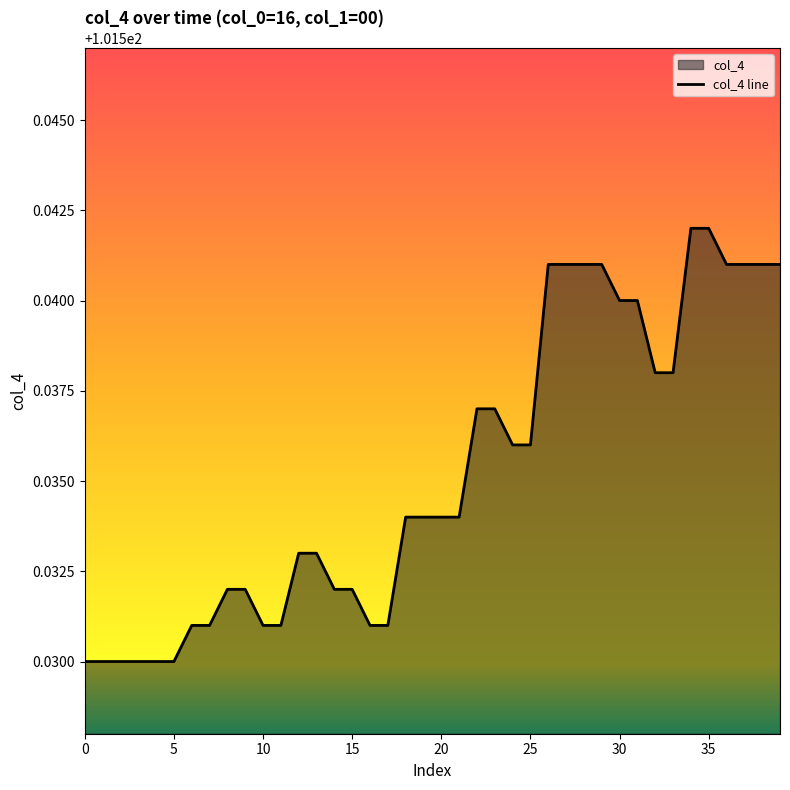

What is the value of the 27th point from the left?

101.5